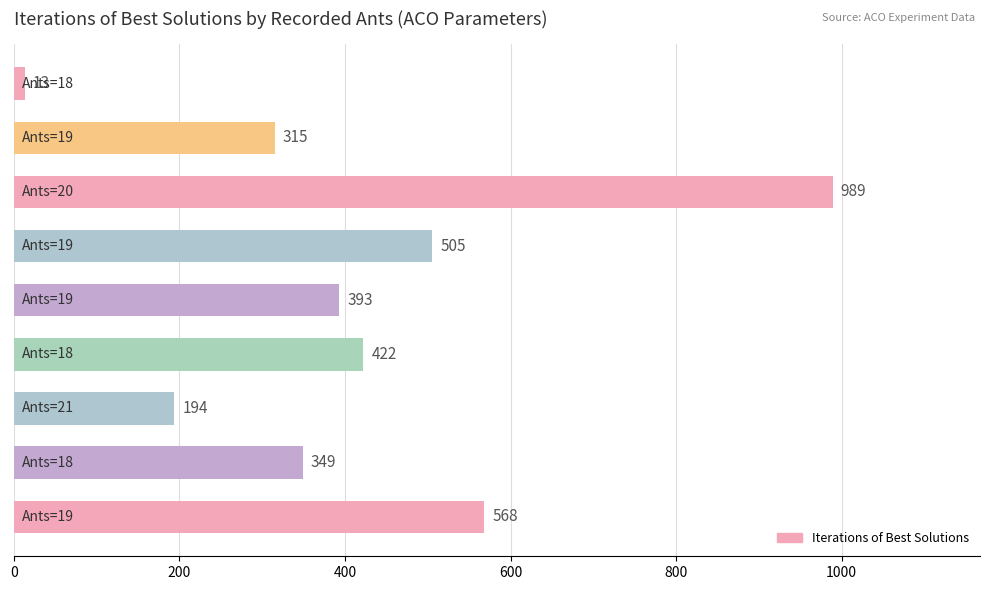

What is the maximum value shown in the chart?

989